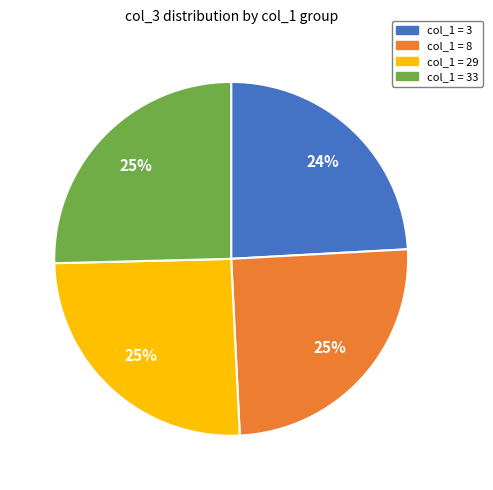

Is there a majority slice in this chart?

No